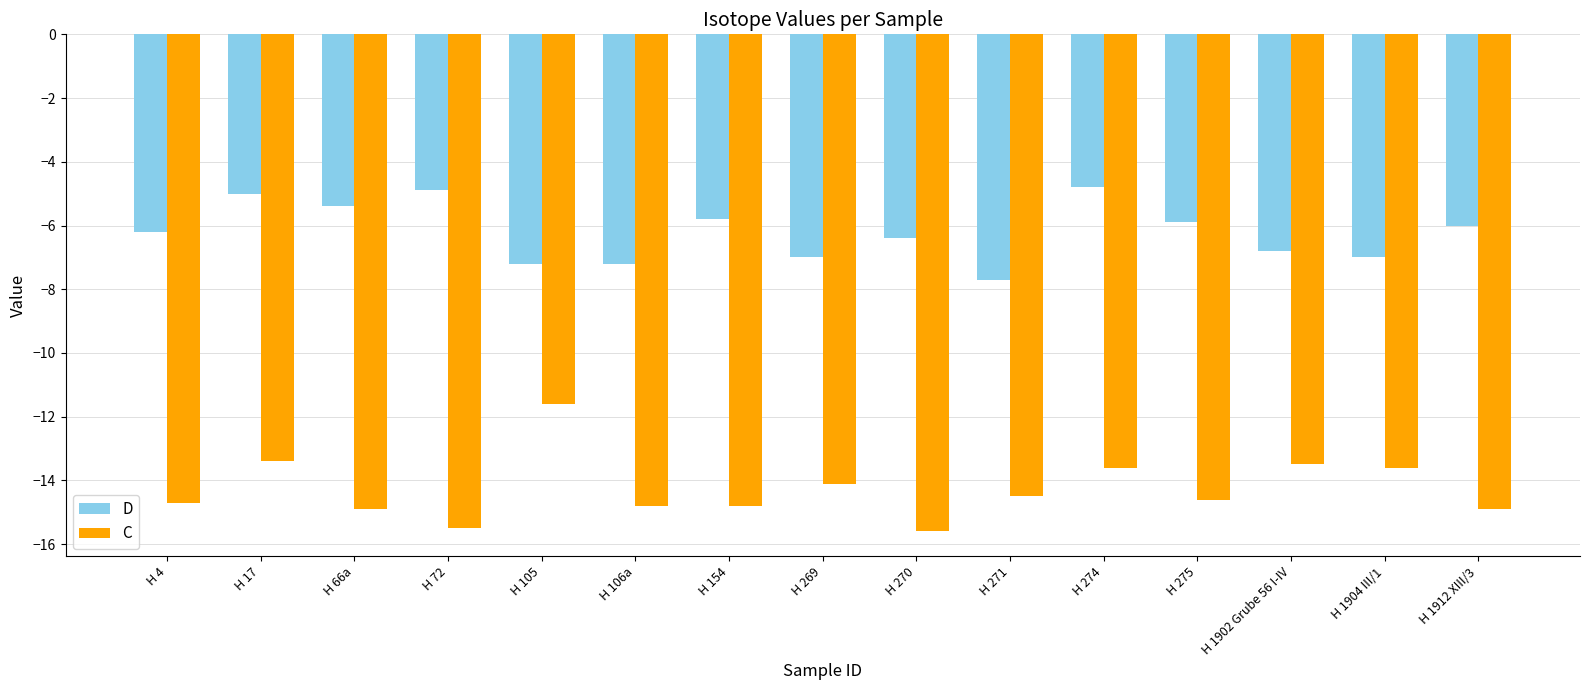

Which category has the highest value in the C series?

H 105